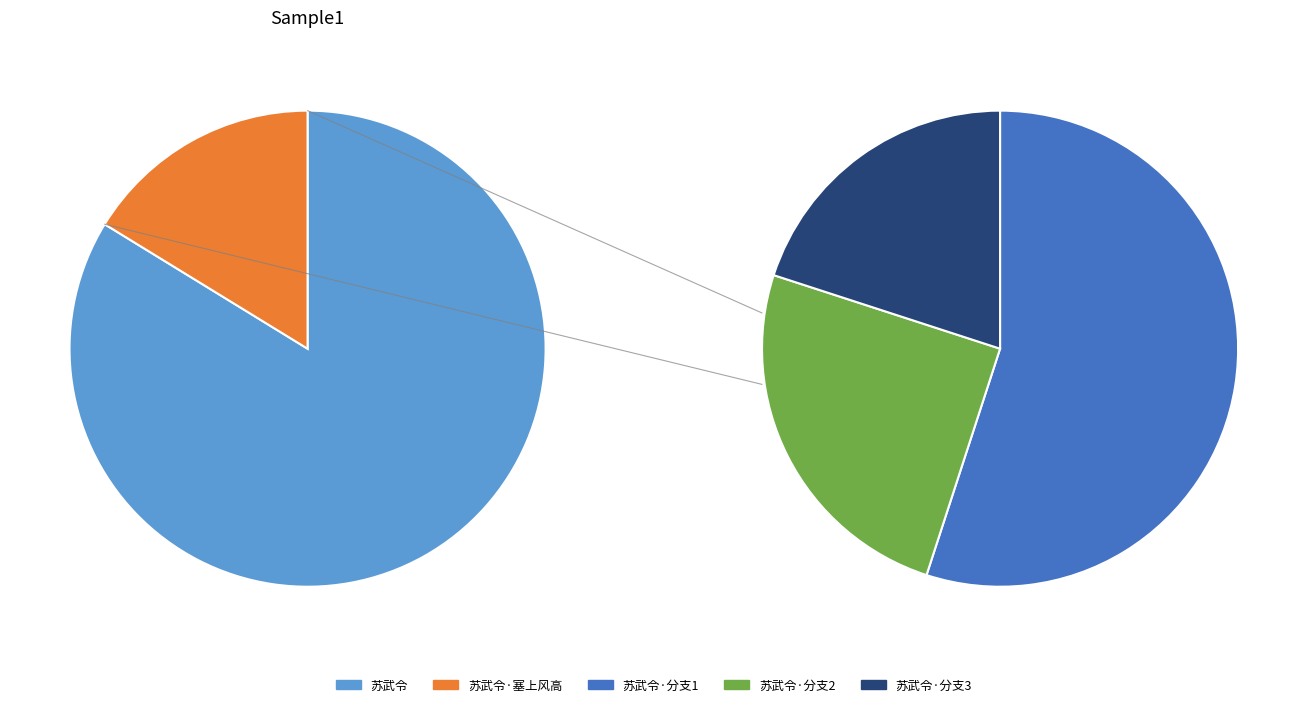

How many slices are in this pie chart?

2